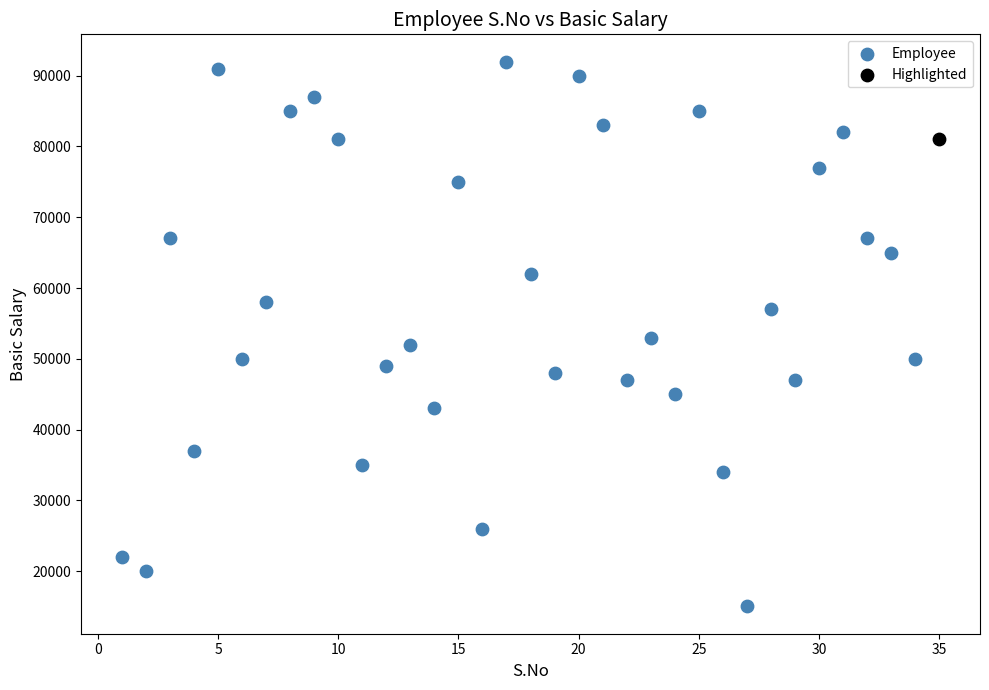

What are all the series names shown in the legend?

Employee, Highlighted